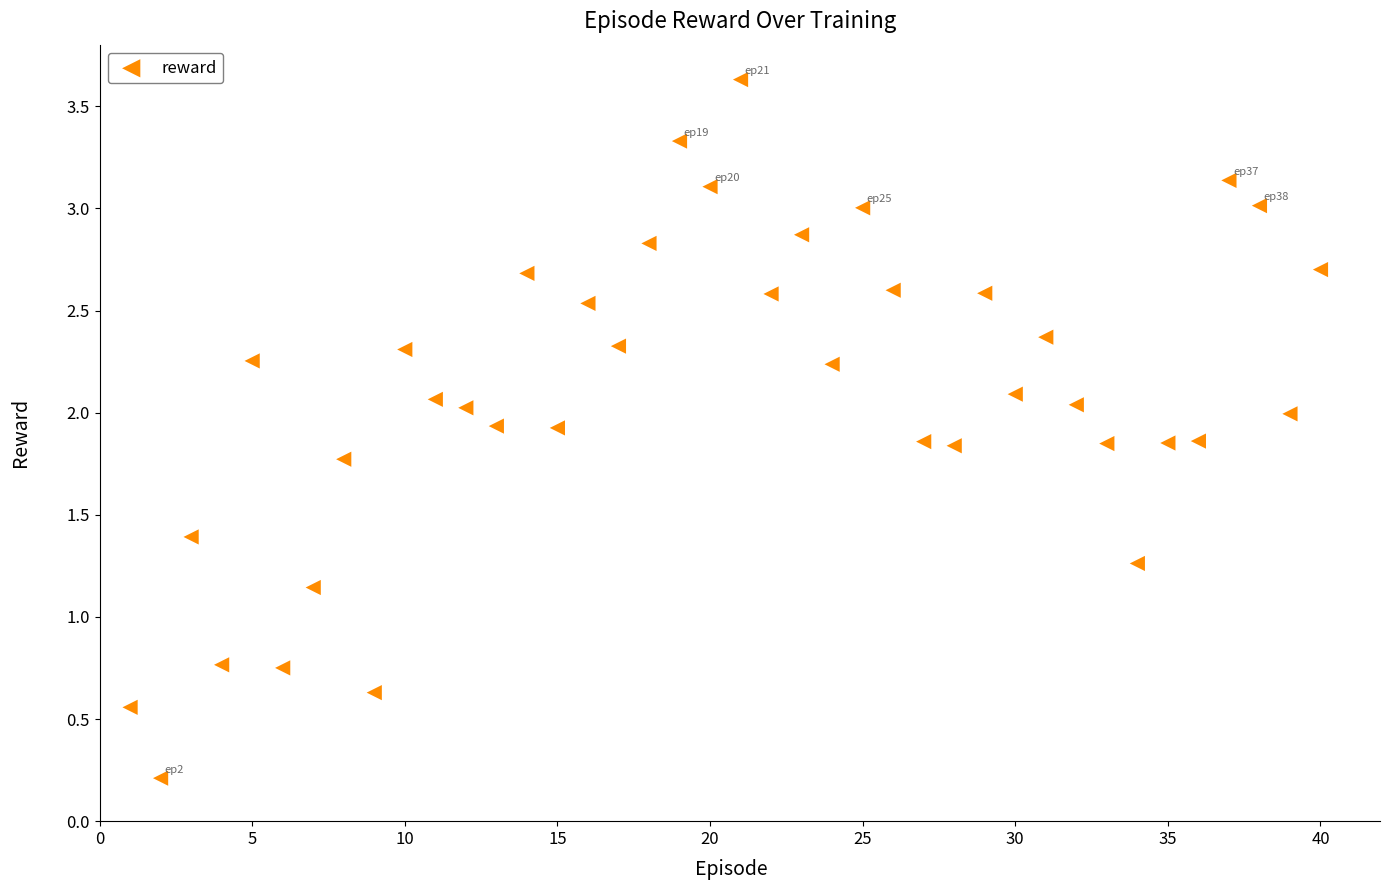

What is the range of X values (max minus min)?

39.0